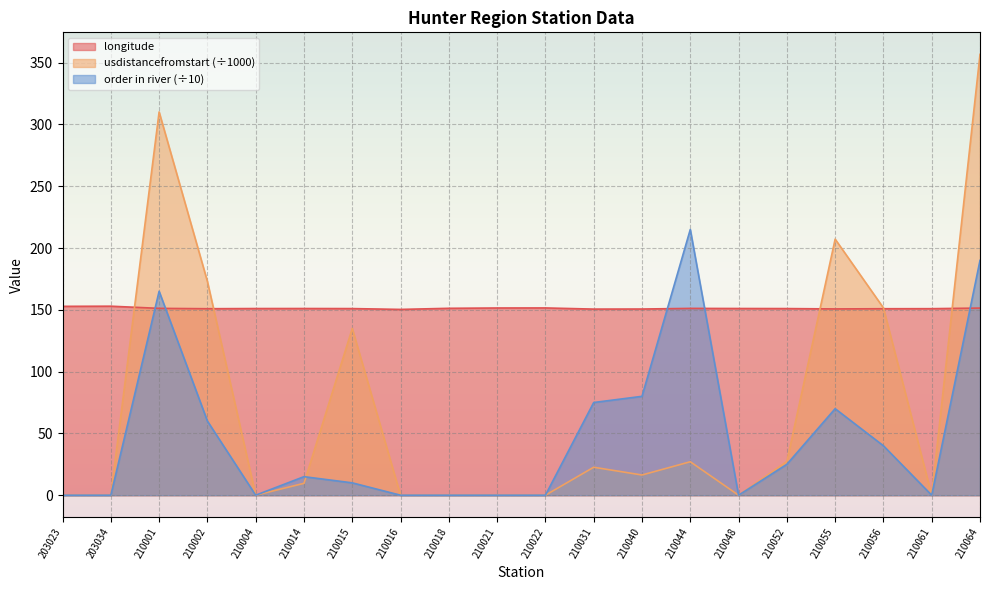

Reading right to left, list all the values displayed in this chart.

longitude: 151.4	150.9	150.9	150.7	151.0	151.1	151.1	150.6	150.6	151.5	151.5	151.2	150.3	151.0	151.0	151.0	150.9	151.2	152.9	152.8
usdistancefromstart: 356.7	0.0	151.5	207.2	27.3	0.0	27.1	16.4	22.6	0.0	0.0	0.0	0.0	134.9	9.6	0.0	173.0	310.1	0.0	0.0
order in river: 190.0	0.0	40.0	70.0	25.0	0.0	215.0	80.0	75.0	0.0	0.0	0.0	0.0	10.0	15.0	0.0	60.0	165.0	0.0	0.0